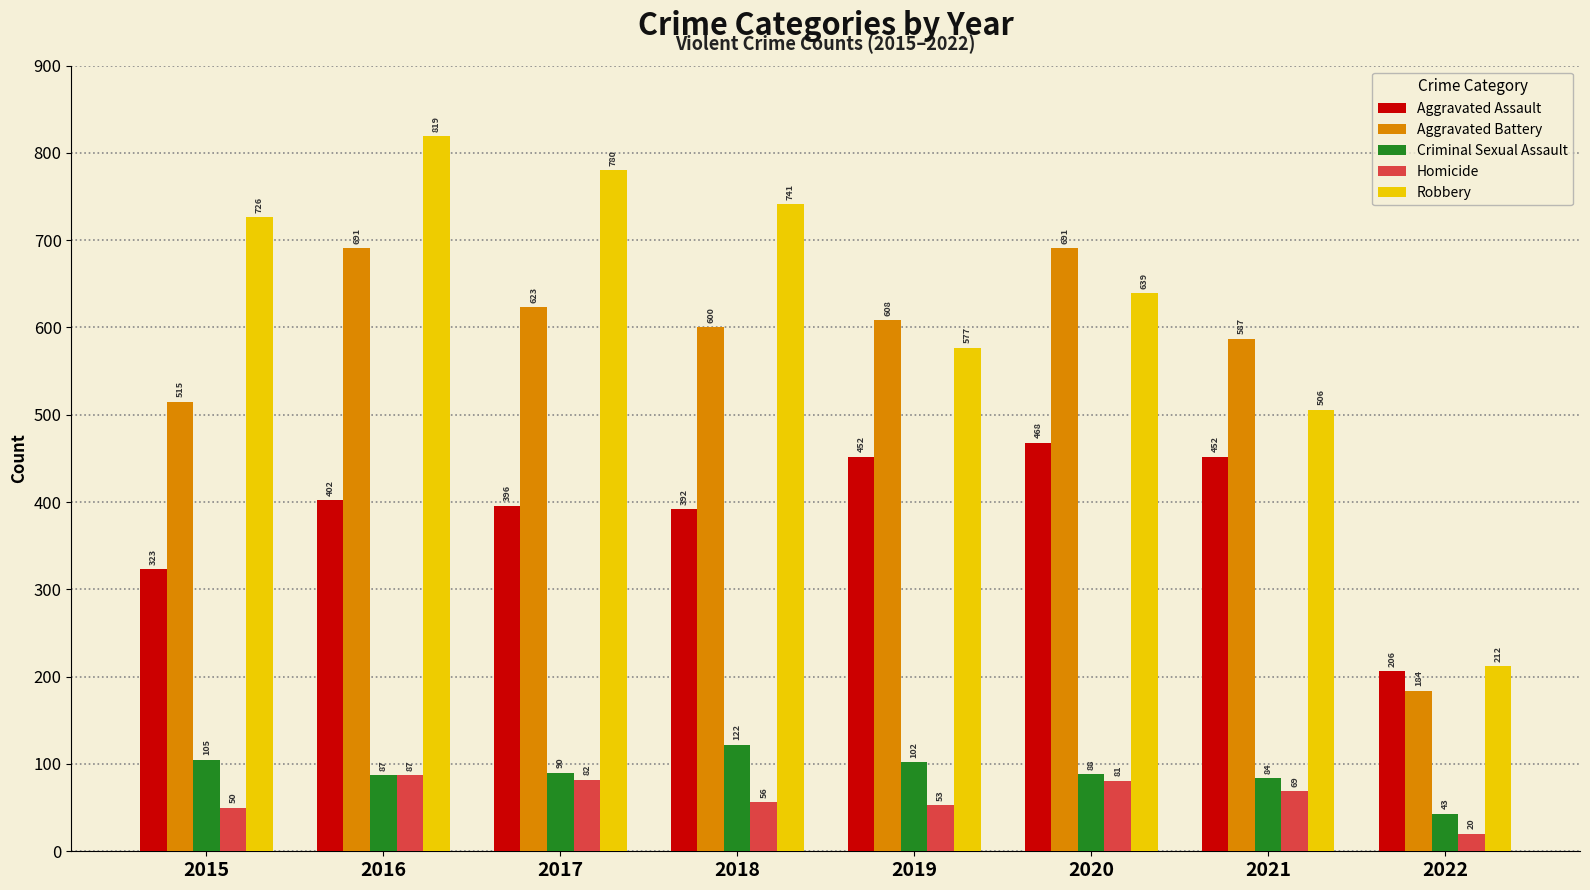

Count the number of categories in the chart.

8